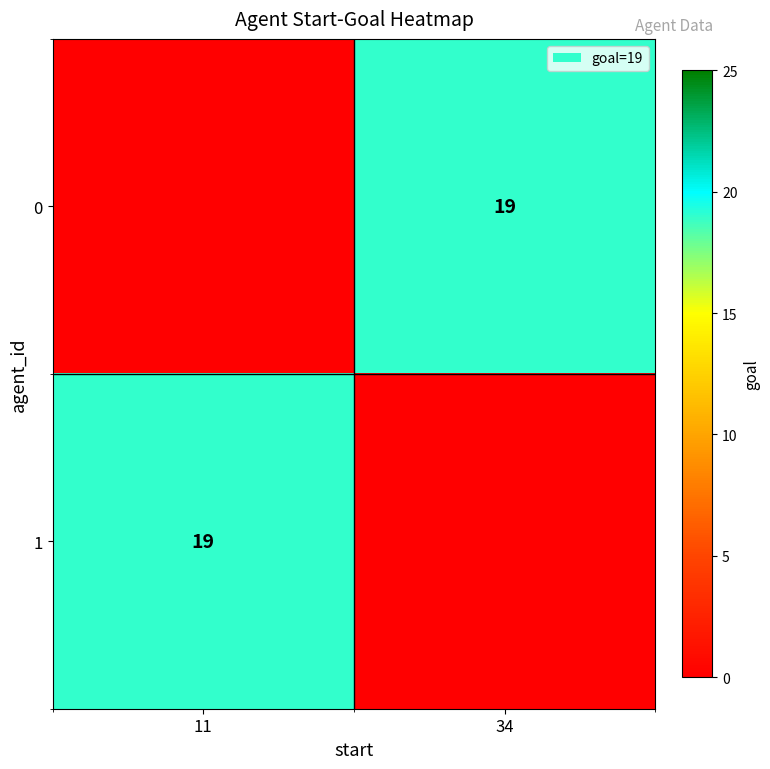

Is it true that 0 equals 8 at 34?

False